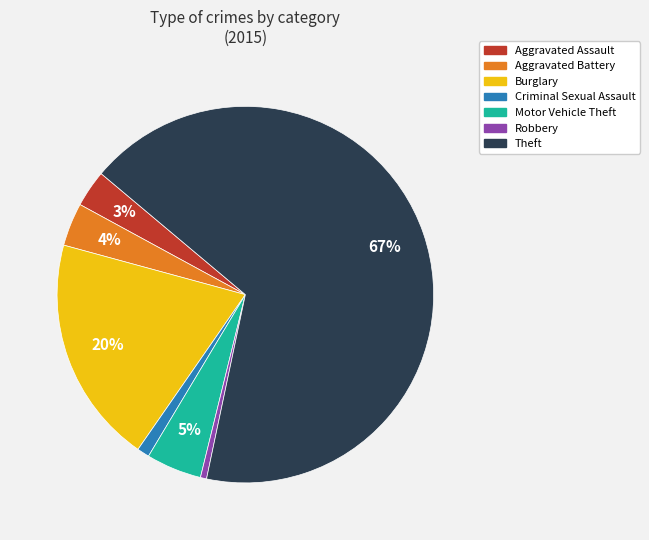

Is there a majority slice in this chart?

Yes